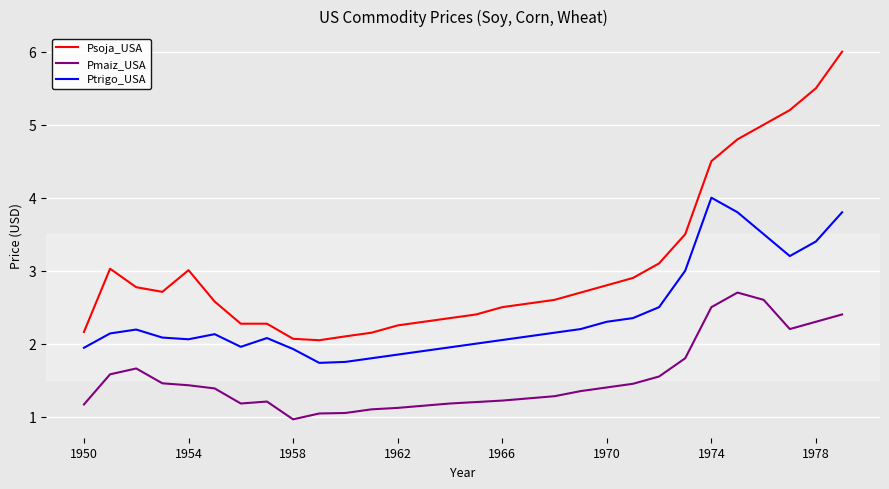

Rank the series by their average value, from highest to lowest.

Psoja_USA, Ptrigo_USA, Pmaiz_USA